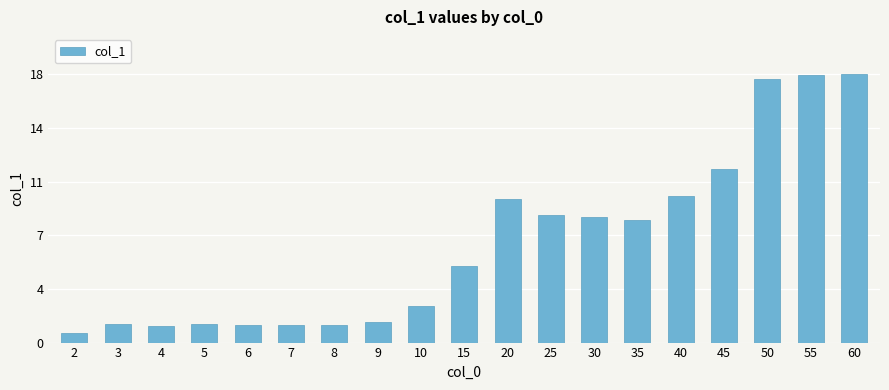

Does the chart contain any negative values?

No